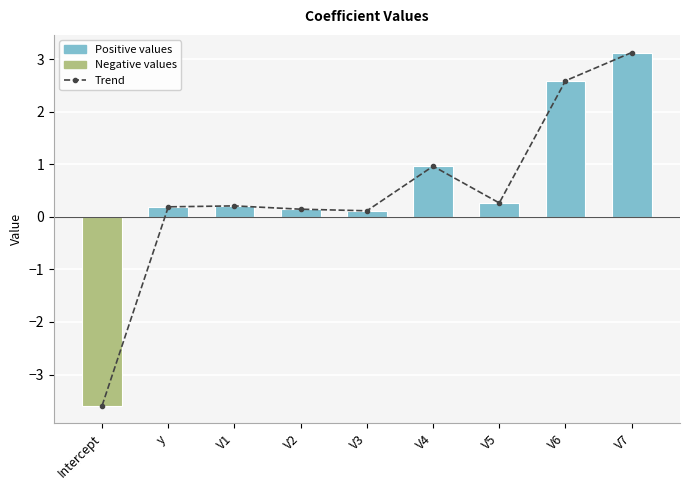

Reading left to right, transcribe all the data shown in this chart.

trend: Intercept=-3.6	y=0.2	V1=0.2	V2=0.1	V3=0.1	V4=1.0	V5=0.3	V6=2.6	V7=3.1
vals: Intercept=-3.6	y=0.2	V1=0.2	V2=0.1	V3=0.1	V4=1.0	V5=0.3	V6=2.6	V7=3.1